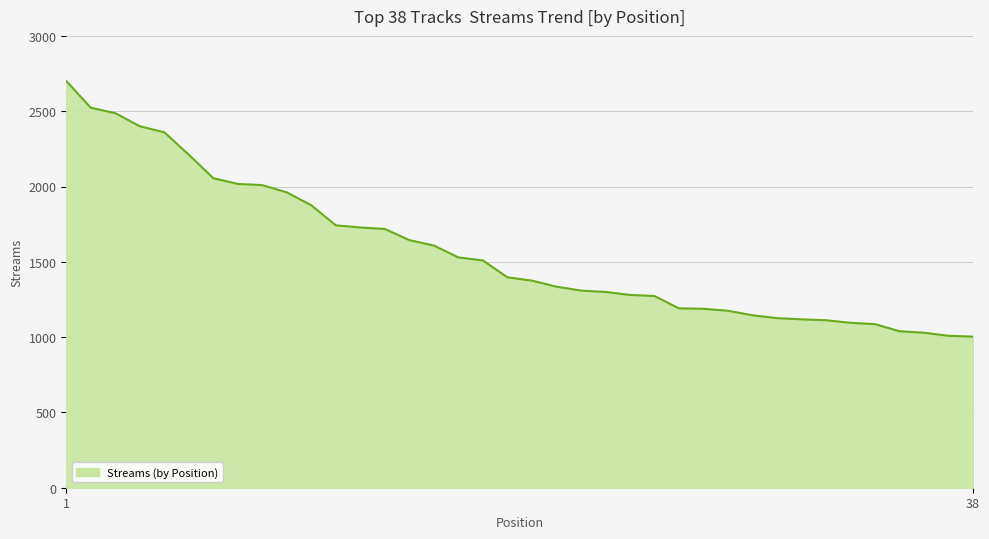

What is the difference between the maximum and minimum values?

1697